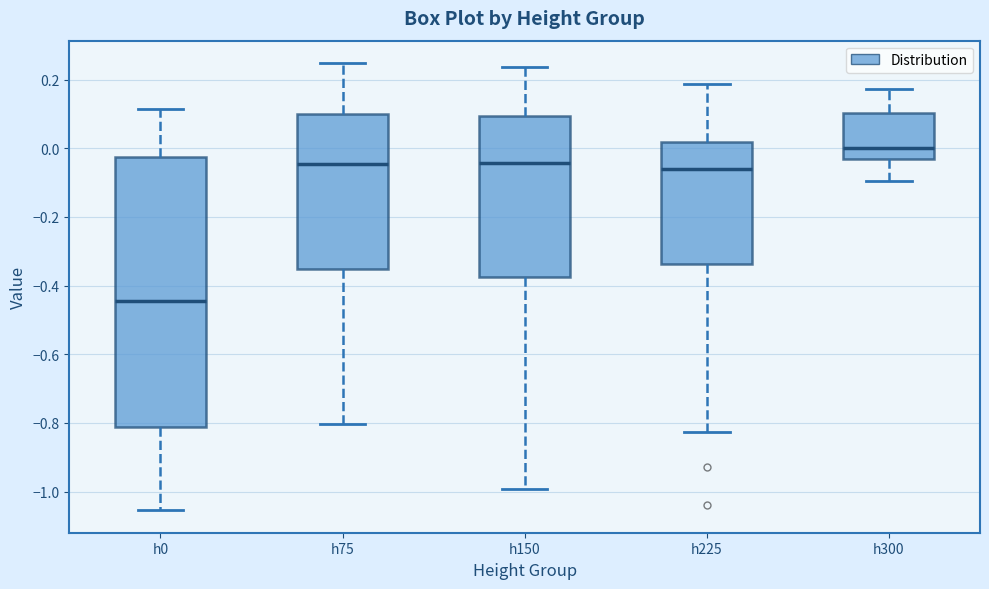

Reading left to right, transcribe this box plot: for each box, give where its median line is, the range the box spans, and where its two whiskers end, as read against the y-axis. The values are not printed on the chart, so give them approximately, as read against the axis.

h0: median -0.44, box -0.82 to -0.02, whiskers -1.06 to 0.12
h75: median -0.04, box -0.36 to 0.10, whiskers -0.80 to 0.24
h150: median -0.04, box -0.38 to 0.10, whiskers -1.00 to 0.24
h225: median -0.06, box -0.34 to 0.02, whiskers -0.82 to 0.18
h300: median 0.00, box -0.02 to 0.10, whiskers -0.10 to 0.18